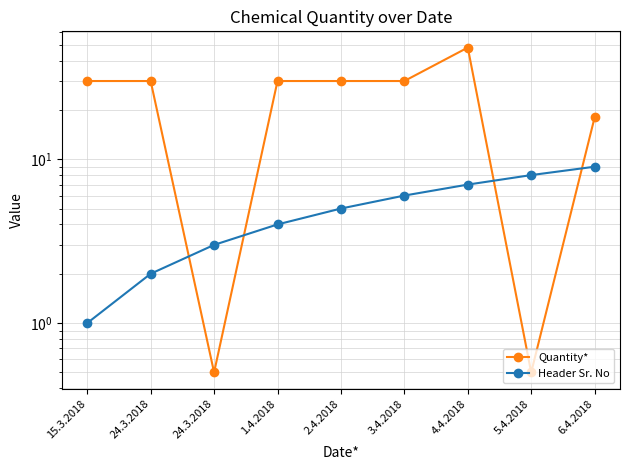

True or false: Header Sr. No has a value of 8.0 at 5.4.2018.

True